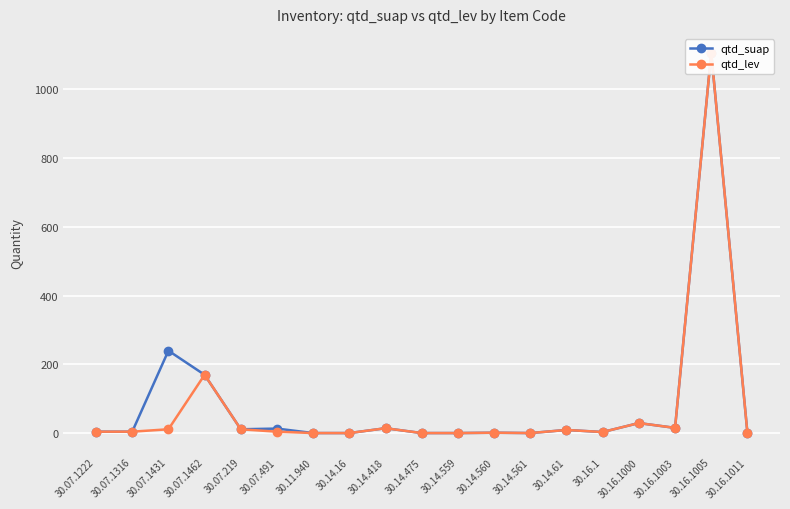

True or false: qtd_suap and qtd_lev intersect in this chart.

False